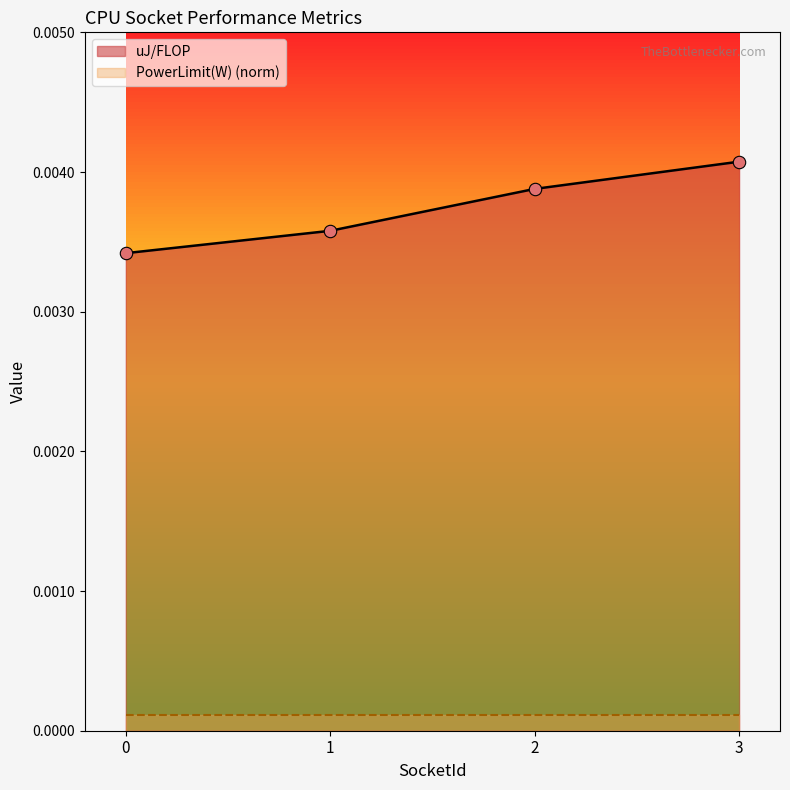

Between 1 and 2, which is larger?

2